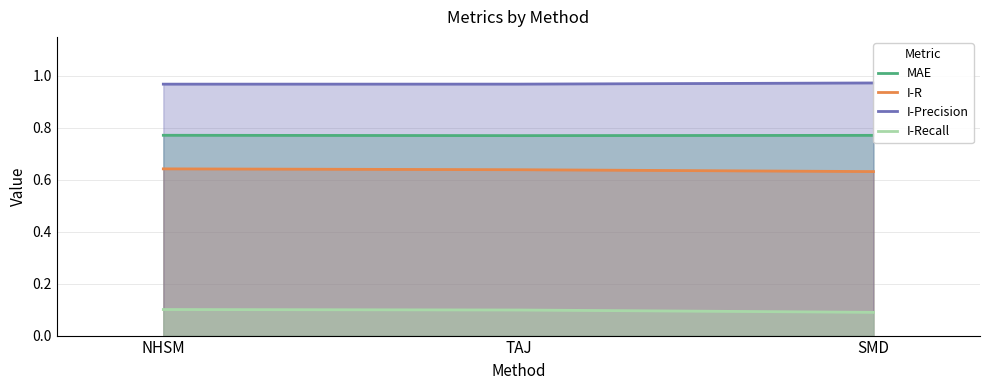

What is the maximum value for I-R?

0.6